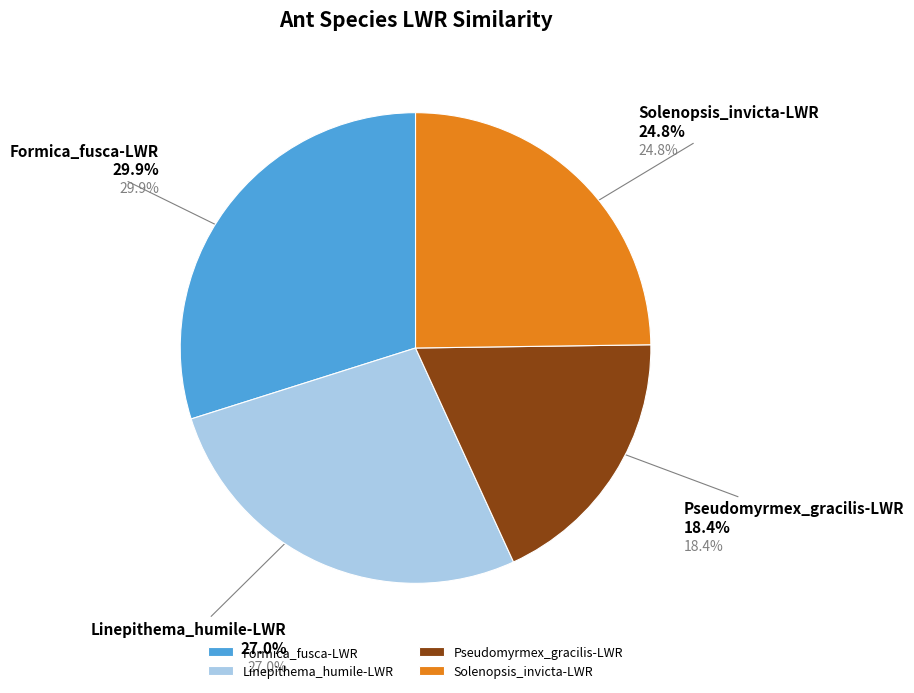

What percentage do Formica_fusca-LWR and Solenopsis_invicta-LWR together represent?

54.7%